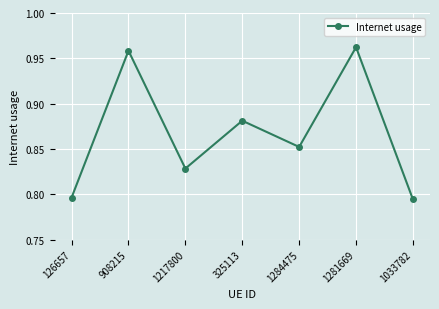

The chart shows a value of 1.6 at 1281669. True or false?

False